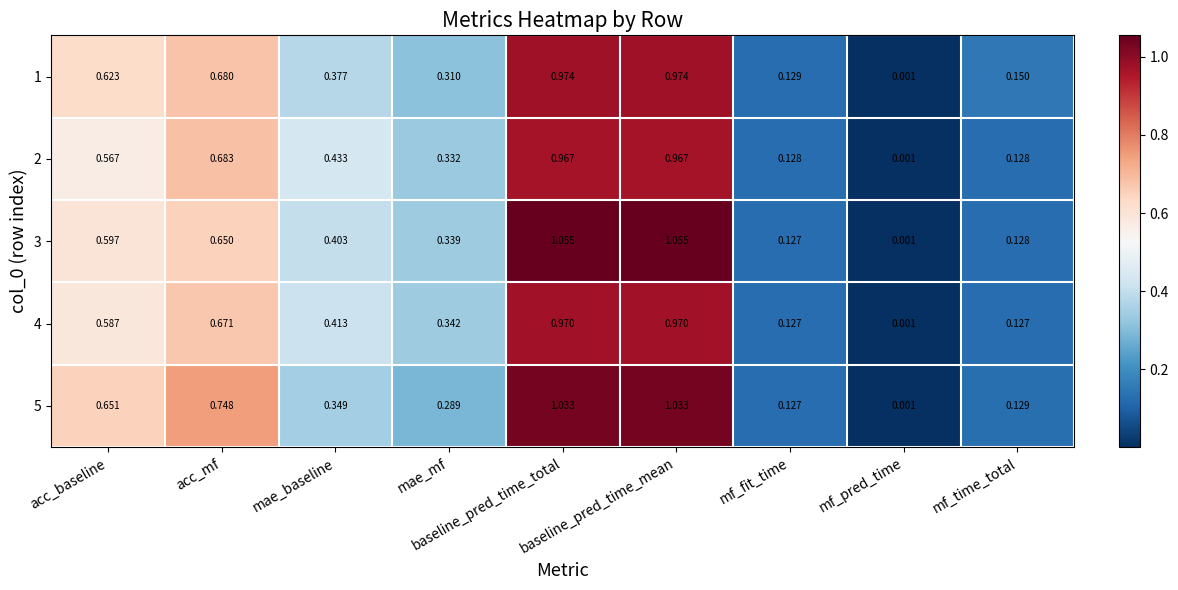

Which category has the lowest value in the 4 series?

mf_pred_time